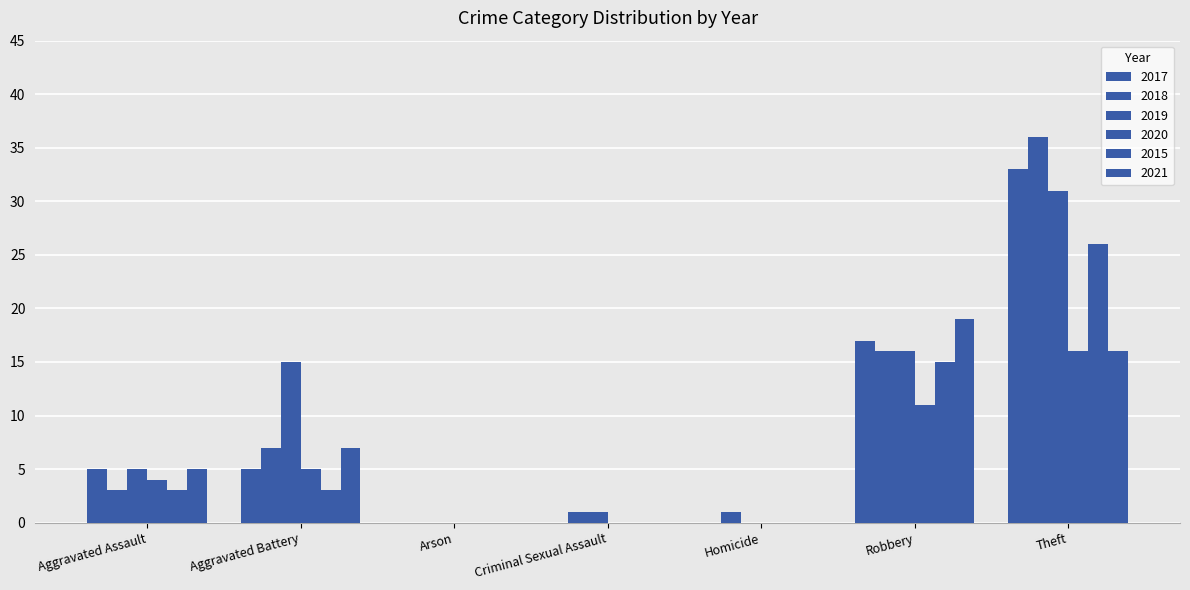

What is the spread (max minus min) of values at Robbery?

8